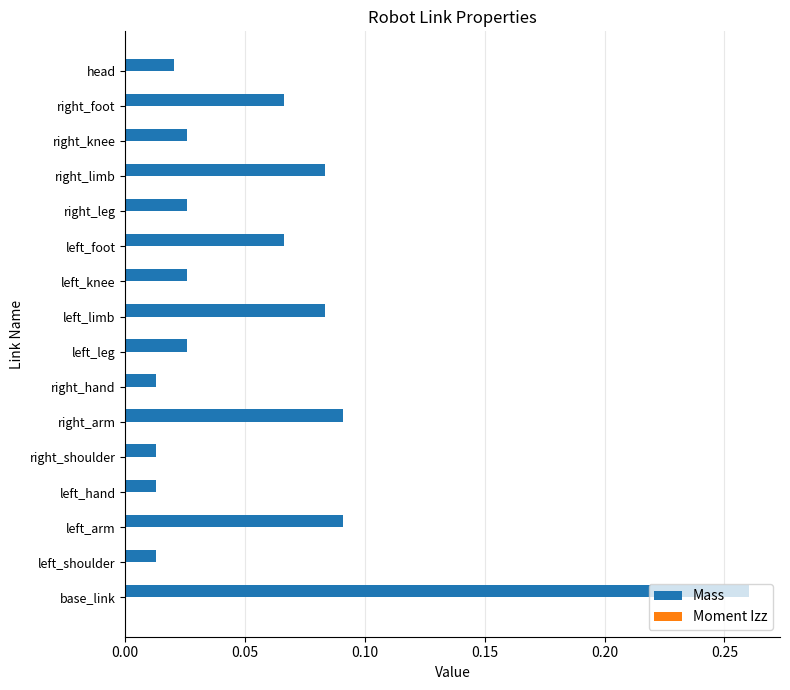

Count the number of data series in this chart.

2